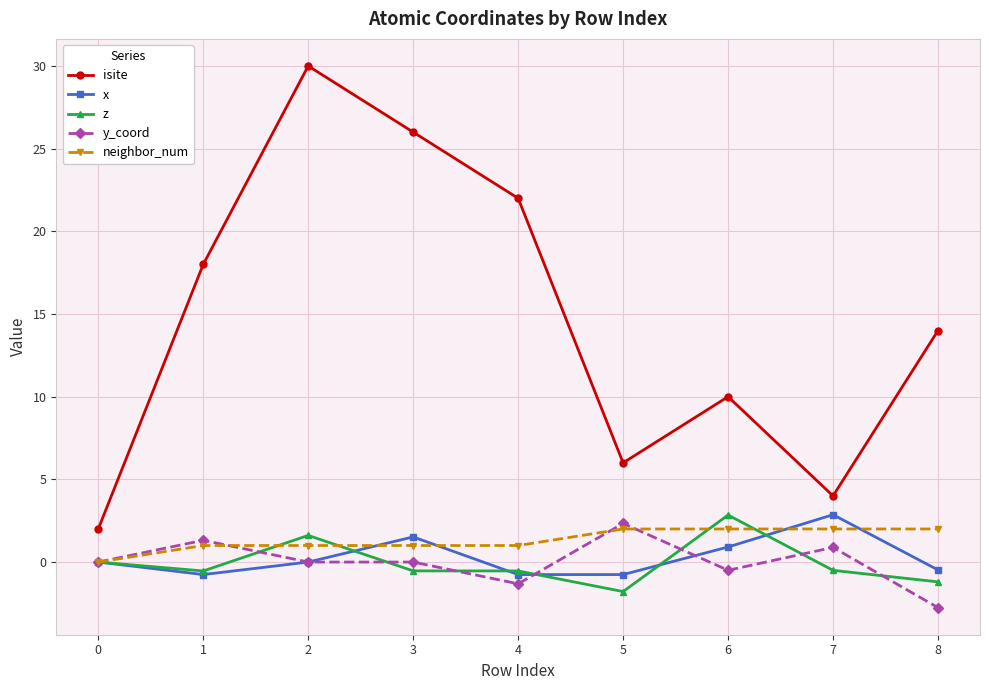

What is the spread (max minus min) of values at 1?

18.8